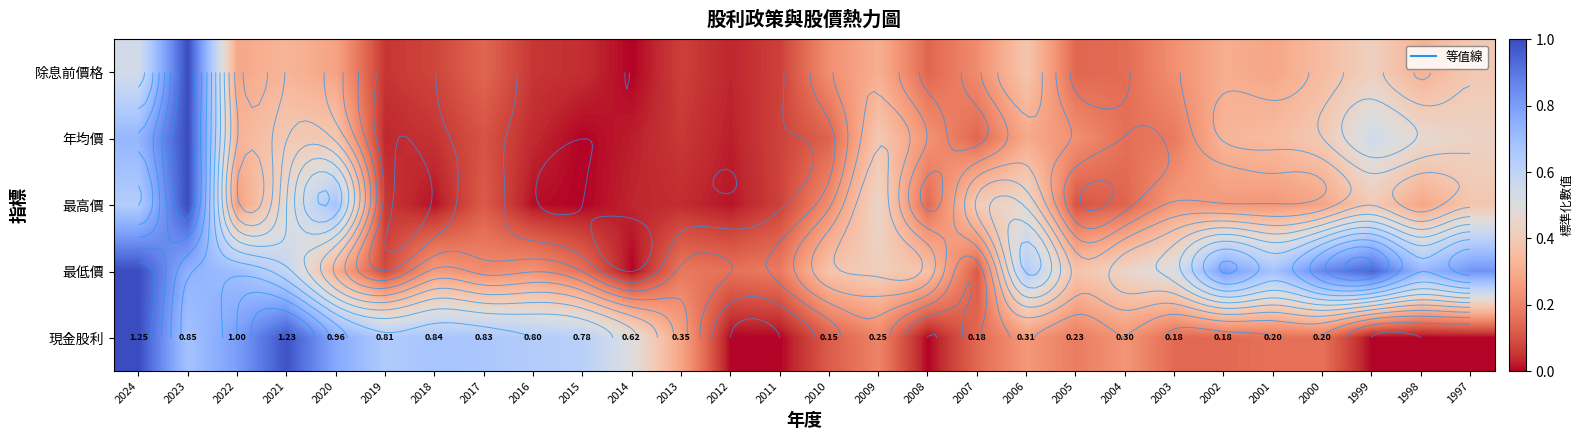

Is it true that 最低價 equals 0.6 at 2005?

False